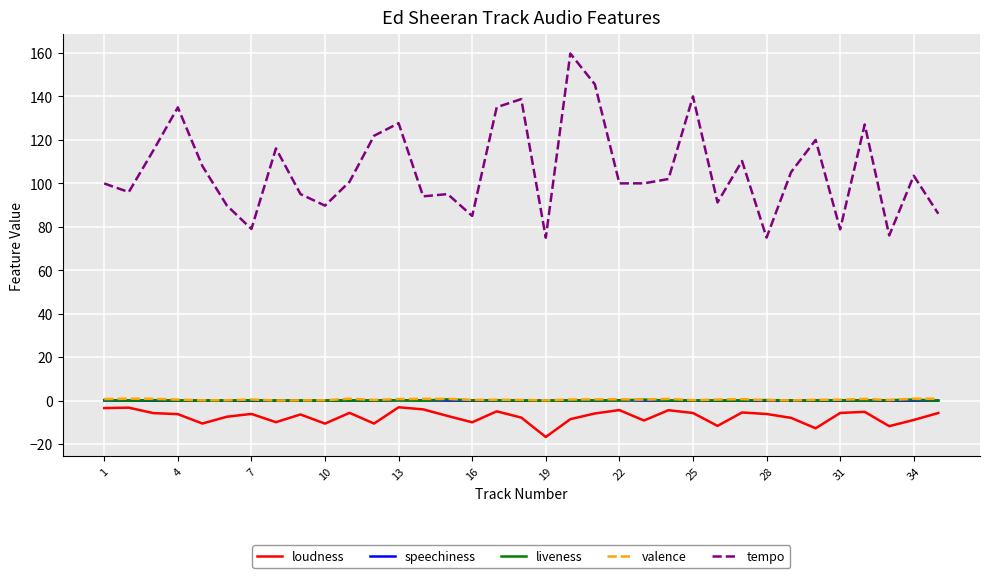

What are all the series names shown in the legend?

loudness, speechiness, liveness, valence, tempo